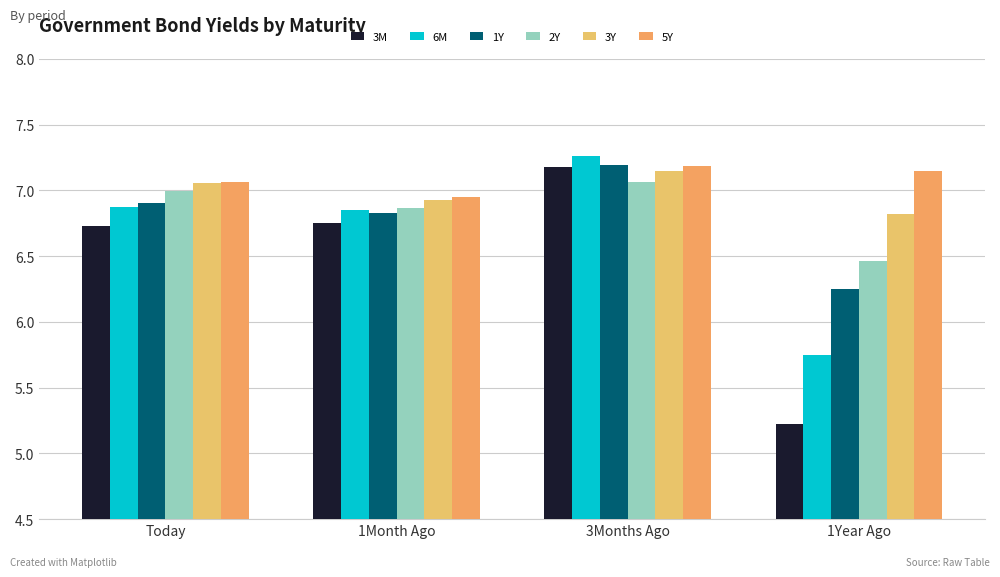

How many bars are there in each group?

6